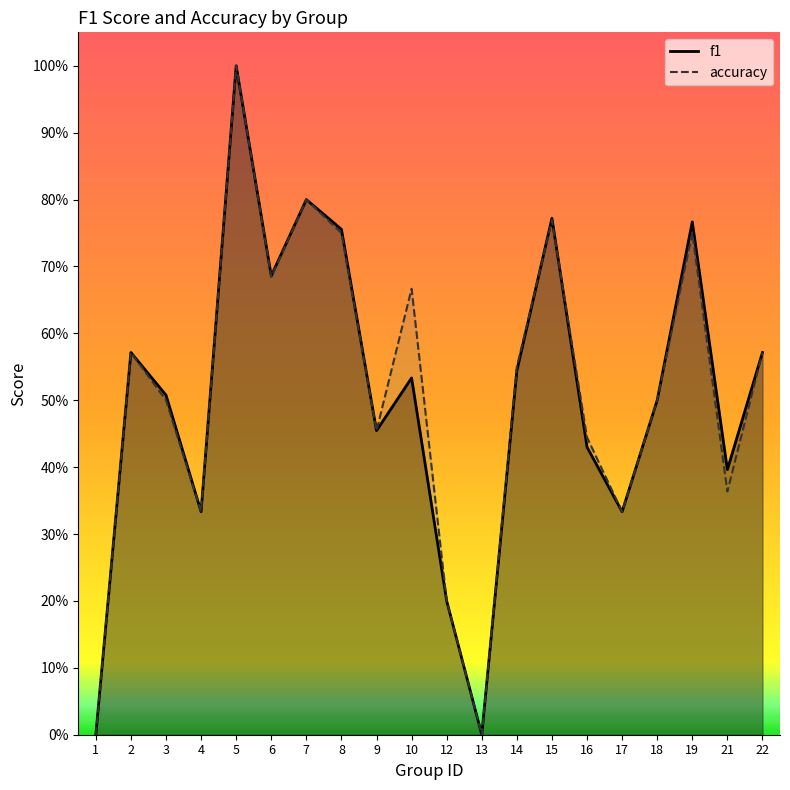

What are all the series names shown in the legend?

f1, accuracy